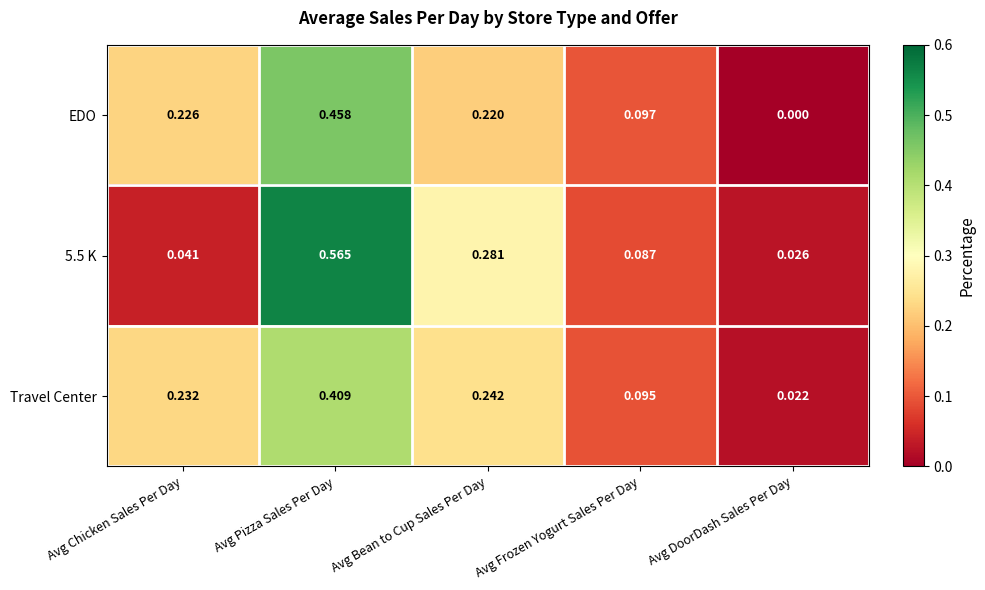

At how many categories does at least one series exceed 0?

5